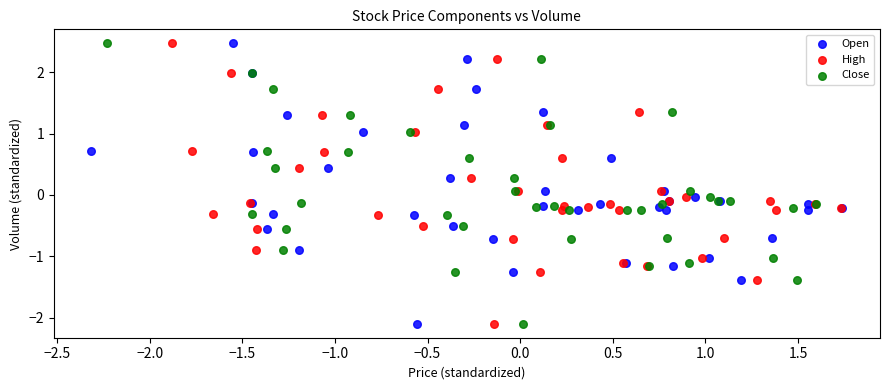

What are all the series names shown in the legend?

Open, High, Close